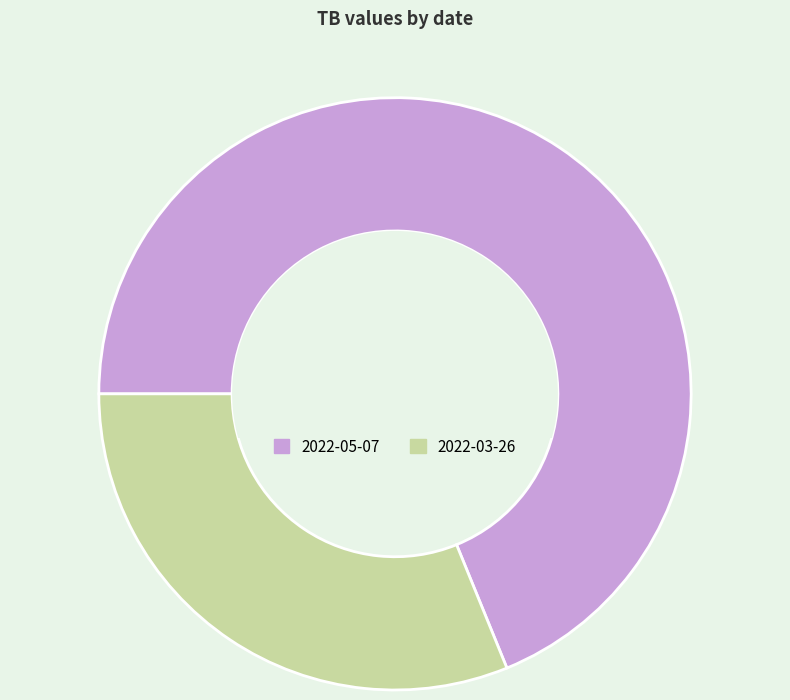

Is the sum of 2022-03-26 and 2022-05-07 greater than half?

Yes